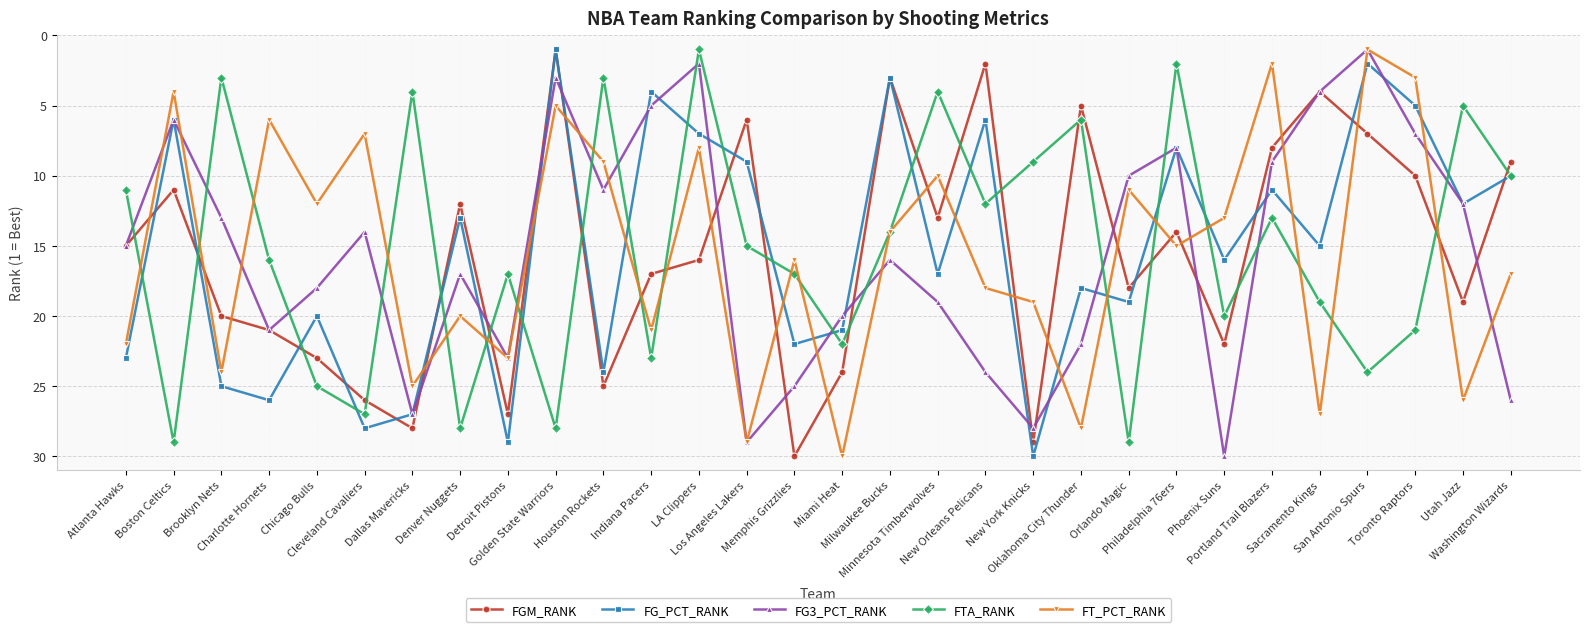

Count the number of categories in the chart.

30